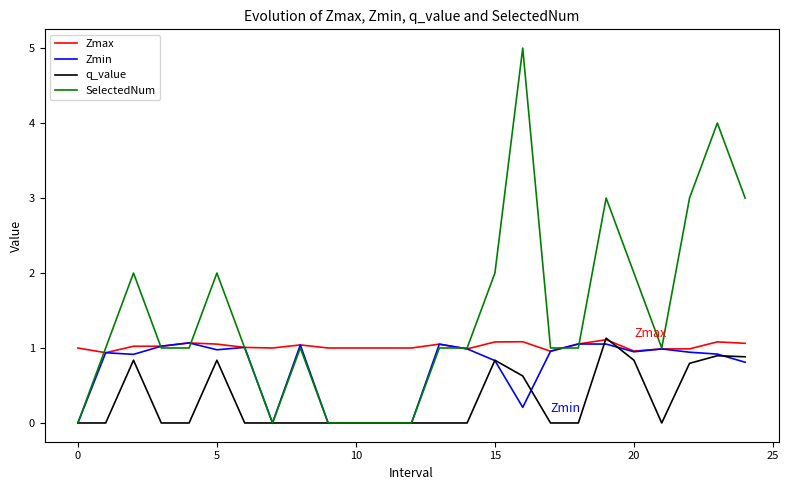

What is the maximum value shown in the chart?

5.0